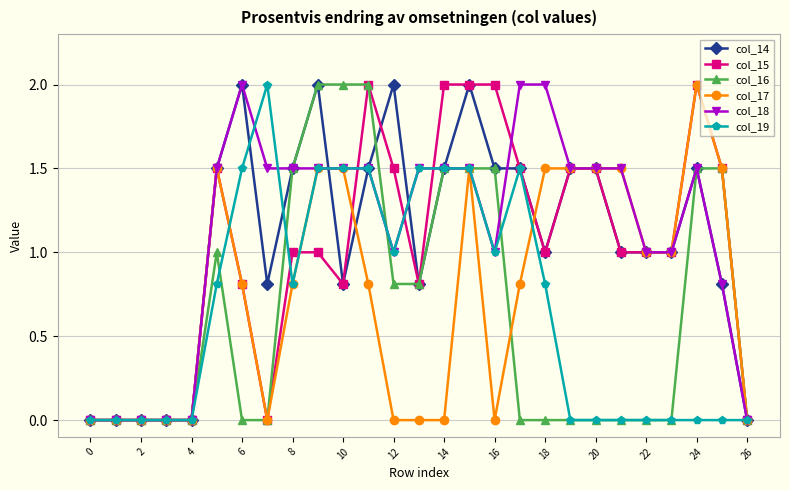

True or false: col_15 has more than 0 interior local peaks.

True